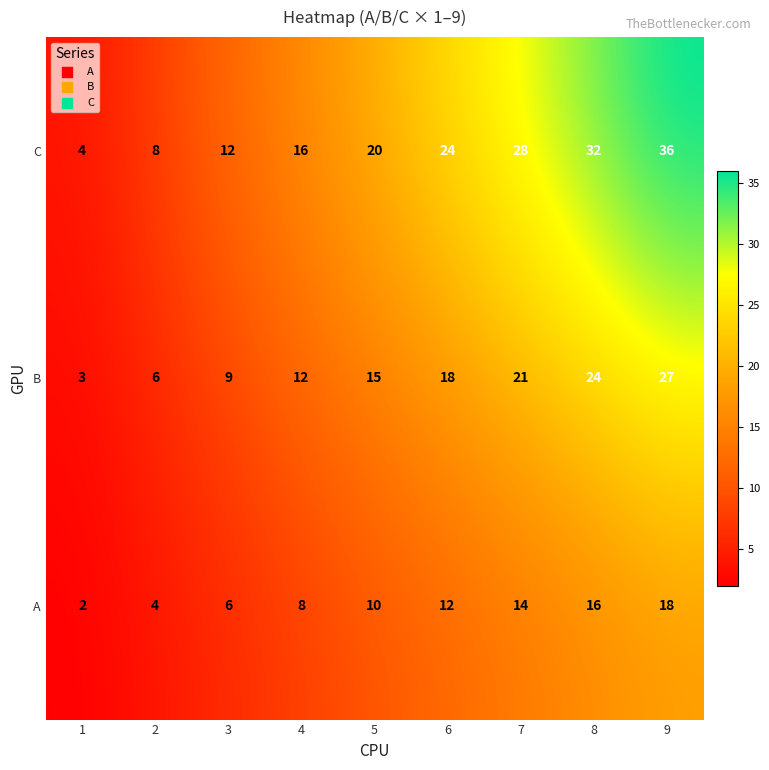

Where is C nearest to the value 20?

5